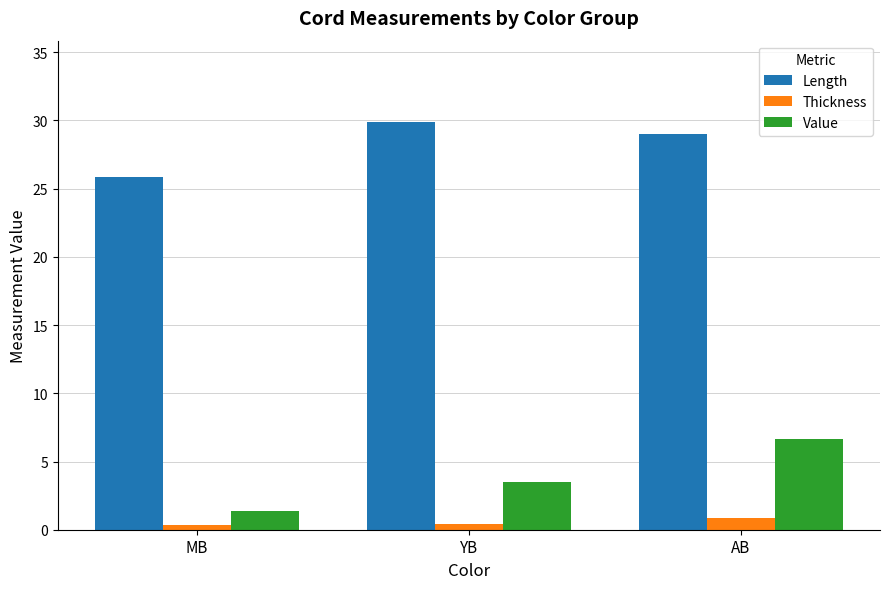

At how many categories does at least one series exceed 21?

3